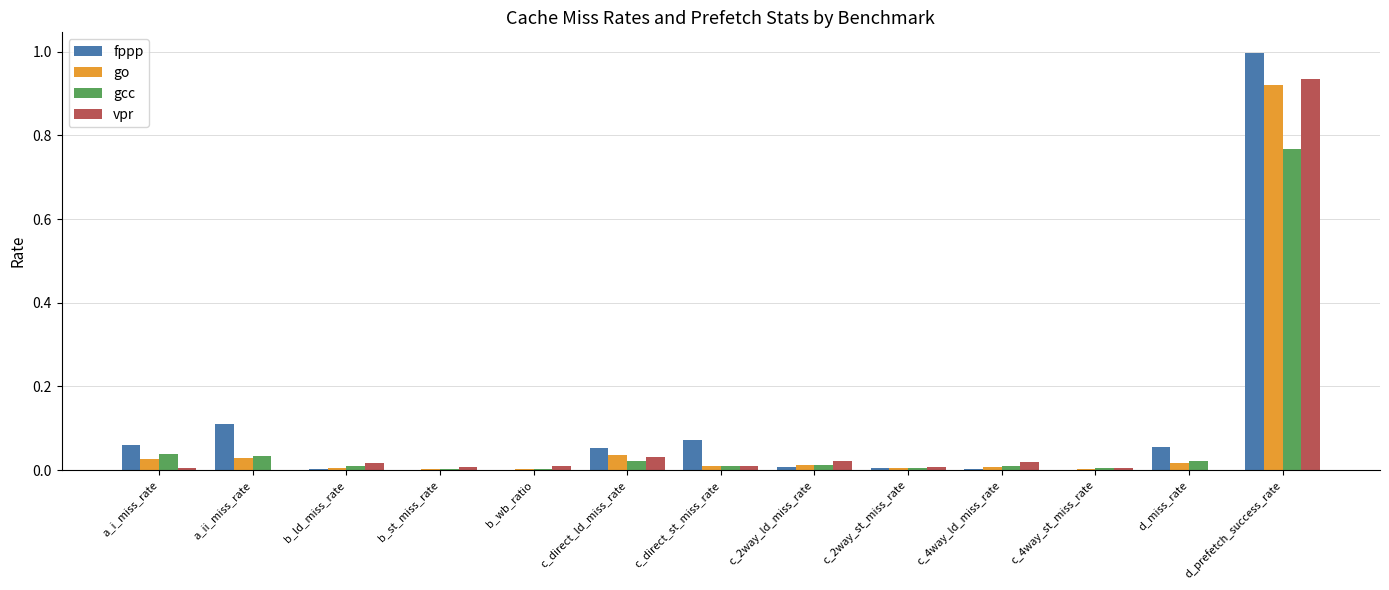

What is the sum of all vpr values?

1.1